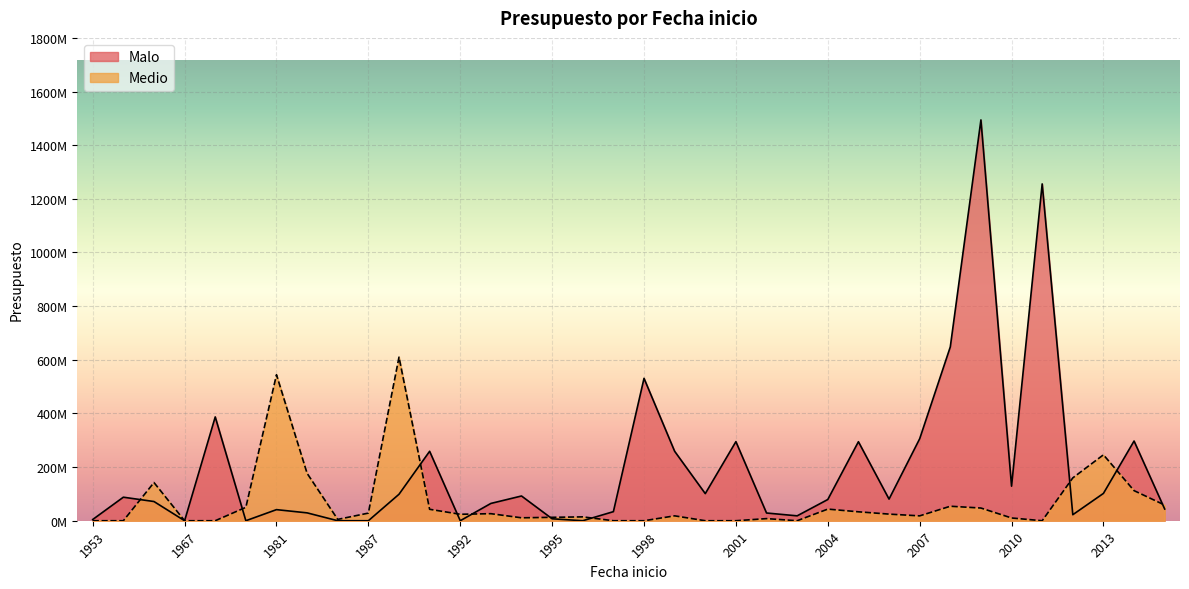

What is the total value across all series at 2013?

347611741